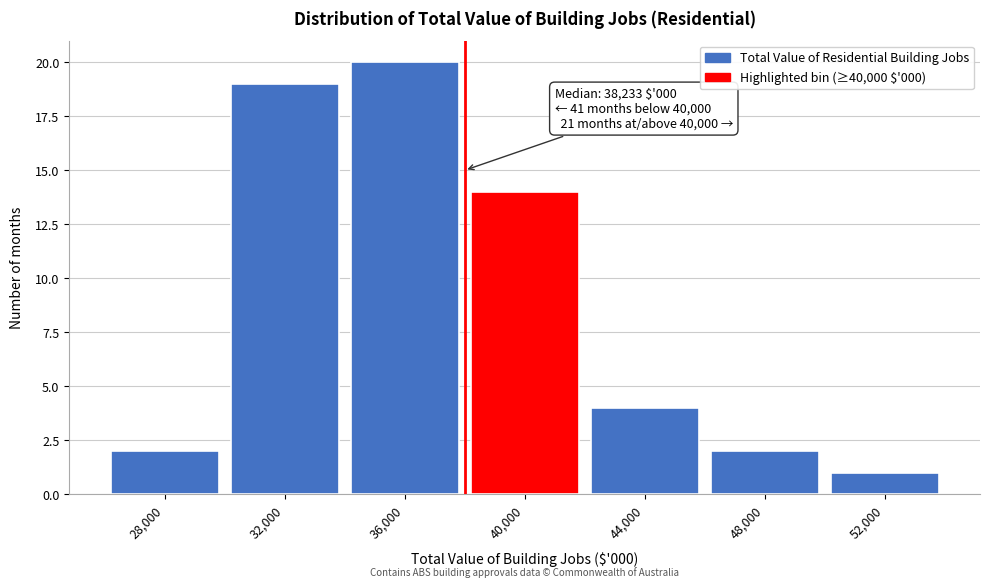

Reading left to right, what are all the values shown in this chart?

28,000=2	32,000=19	36,000=20	40,000=14	44,000=4	48,000=2	52,000=1